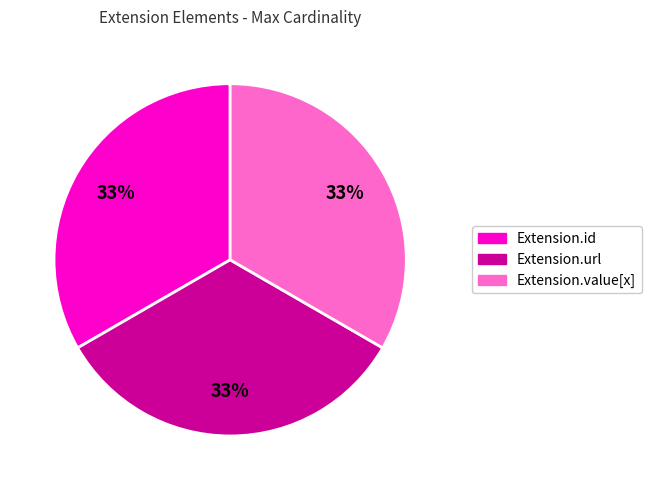

How many slices are in this pie chart?

3